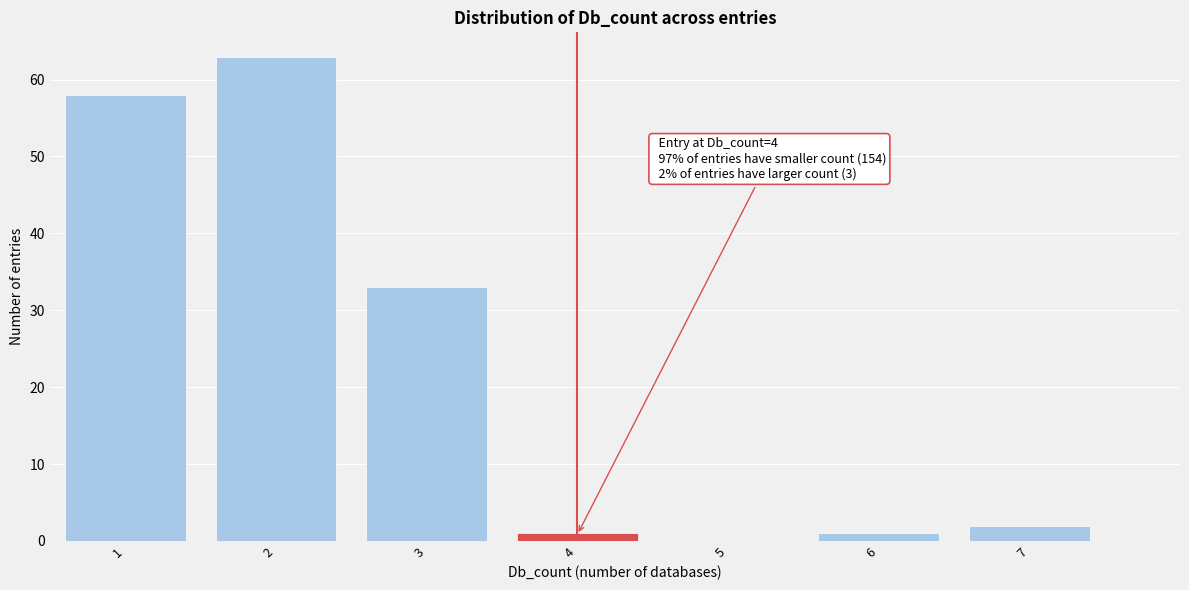

Which range on the x-axis has the tallest bar?

1.5 to 2.5